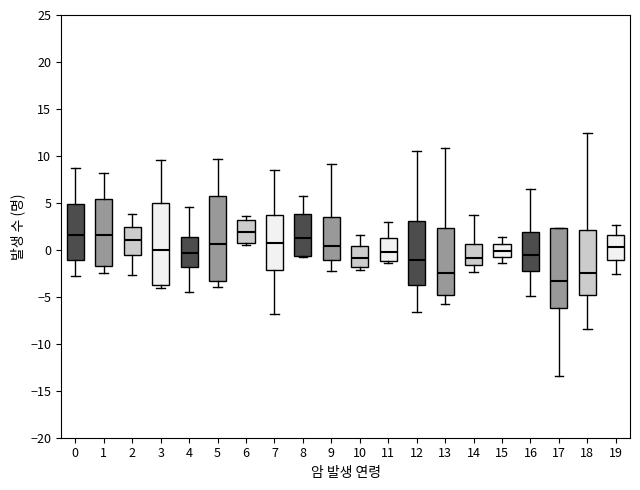

Reading left to right, read every box against the y-axis: the position of its median line, the range the box covers, and the ends of its whiskers. The values are not printed on the chart, so give them approximately, as read against the axis.

0: median 1.5, box -1.0 to 5.0, whiskers -3.0 to 8.5
1: median 1.5, box -1.5 to 5.5, whiskers -2.5 to 8.0
2: median 1.0, box -0.5 to 2.5, whiskers -2.5 to 4.0
3: median 0.0, box -3.5 to 5.0, whiskers -4.0 to 9.5
4: median -0.5, box -2.0 to 1.5, whiskers -4.5 to 4.5
5: median 0.5, box -3.5 to 5.5, whiskers -4.0 to 9.5
6: median 2.0, box 0.5 to 3.0, whiskers 0.5 to 3.5
7: median 0.5, box -2.0 to 3.5, whiskers -7.0 to 8.5
8: median 1.5, box -0.5 to 4.0, whiskers -1.0 to 6.0
9: median 0.5, box -1.0 to 3.5, whiskers -2.5 to 9.0
10: median -1.0, box -2.0 to 0.5, whiskers -2.0 (just below the box's lower edge) to 1.5
11: median -0.5, box -1.0 to 1.0, whiskers -1.5 to 3.0
12: median -1.0, box -4.0 to 3.0, whiskers -6.5 to 10.5
13: median -2.5, box -5.0 to 2.5, whiskers -6.0 to 11.0
14: median -1.0, box -1.5 to 0.5, whiskers -2.5 to 3.5
15: median 0.0, box -1.0 to 0.5, whiskers -1.5 to 1.5
16: median -0.5, box -2.5 to 2.0, whiskers -5.0 to 6.5
17: median -3.5, box -6.0 to 2.5, whiskers -13.5 to 2.5
18: median -2.5, box -5.0 to 2.0, whiskers -8.5 to 12.5
19: median 0.5, box -1.0 to 1.5, whiskers -2.5 to 2.5